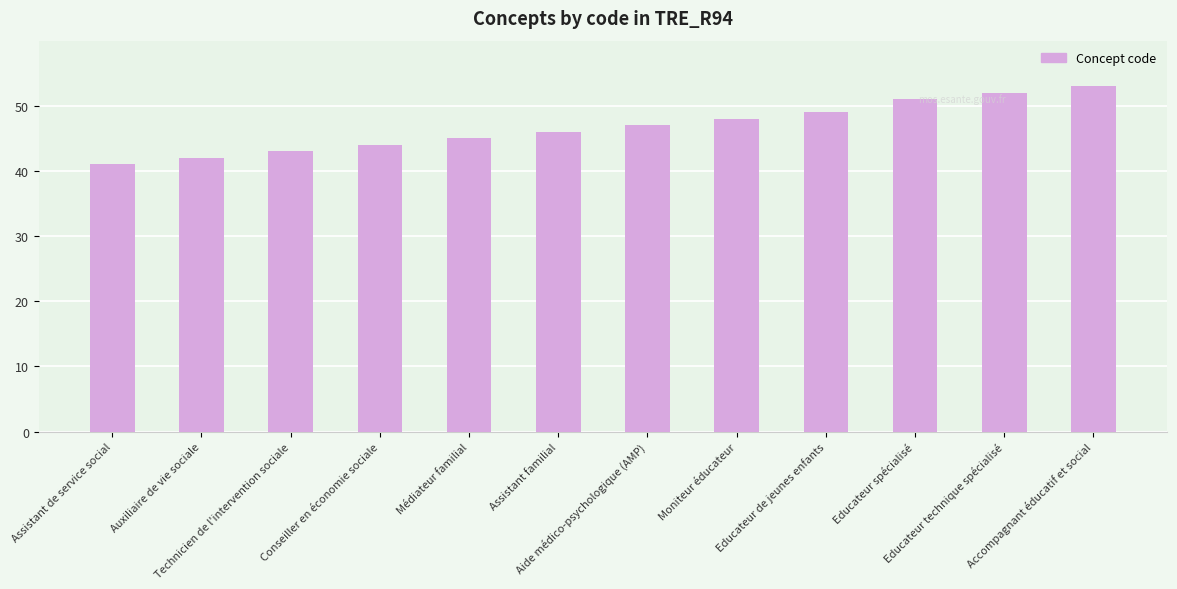

What is the ratio of the value at Educateur spécialisé to the value at Educateur de jeunes enfants?

1.0